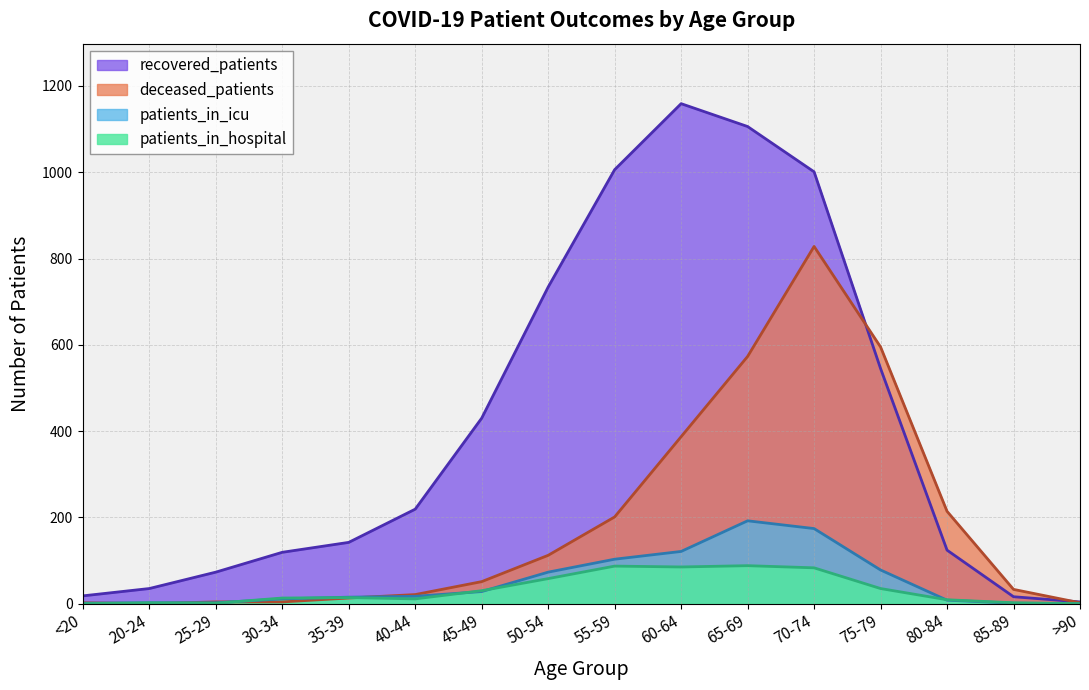

The value of deceased_patients at 60-64 is 387. True or false?

True